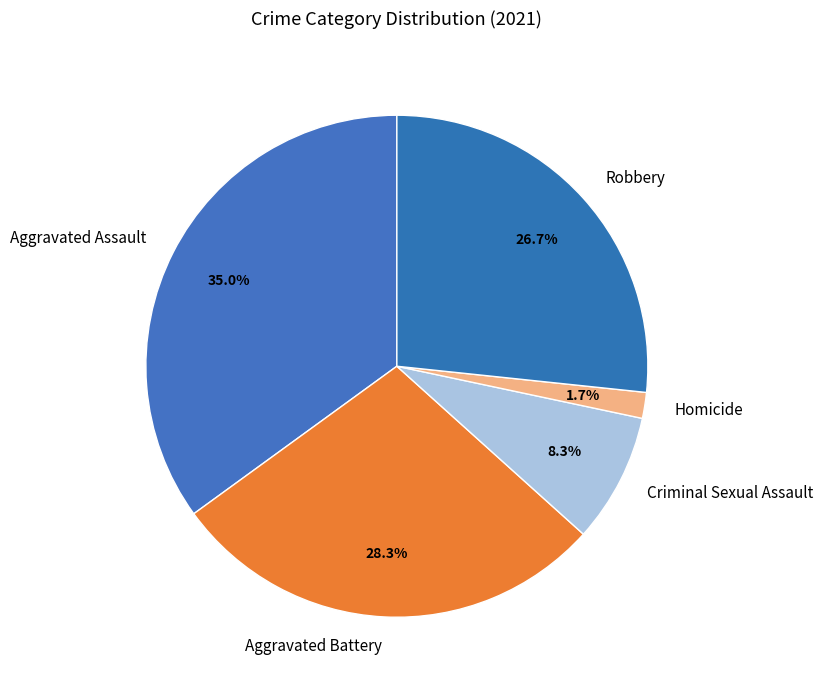

Is the sum of Robbery and Criminal Sexual Assault greater than half?

No